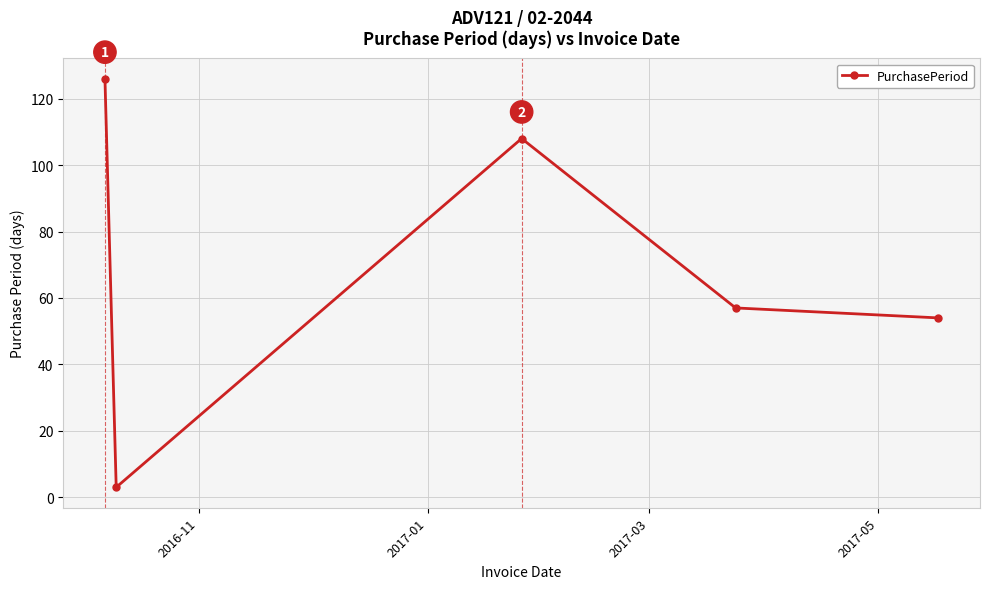

What is the maximum value shown in the chart?

126